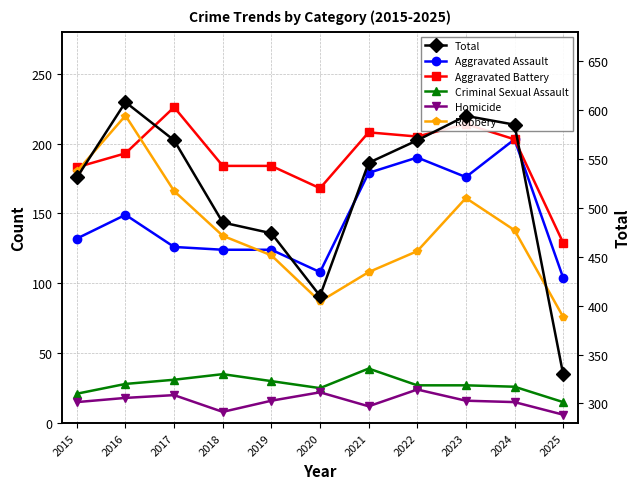

Reading right to left, list all the values displayed in this chart.

Aggravated Assault: 2025=104	2024=203	2023=176	2022=190	2021=179	2020=108	2019=124	2018=124	2017=126	2016=149	2015=132
Aggravated Battery: 2025=129	2024=203	2023=214	2022=205	2021=208	2020=168	2019=184	2018=184	2017=226	2016=193	2015=183
Criminal Sexual Assault: 2025=15	2024=26	2023=27	2022=27	2021=39	2020=25	2019=30	2018=35	2017=31	2016=28	2015=21
Homicide: 2025=6	2024=15	2023=16	2022=24	2021=12	2020=22	2019=16	2018=8	2017=20	2016=18	2015=15
Robbery: 2025=76	2024=138	2023=161	2022=123	2021=108	2020=87	2019=120	2018=134	2017=166	2016=220	2015=180
Total: 2025=330	2024=585	2023=594	2022=569	2021=546	2020=410	2019=474	2018=485	2017=569	2016=608	2015=531